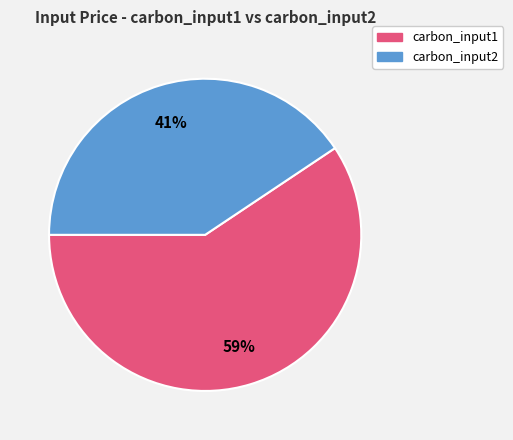

What percentage is the carbon_input2 slice, to the nearest percent?

41%